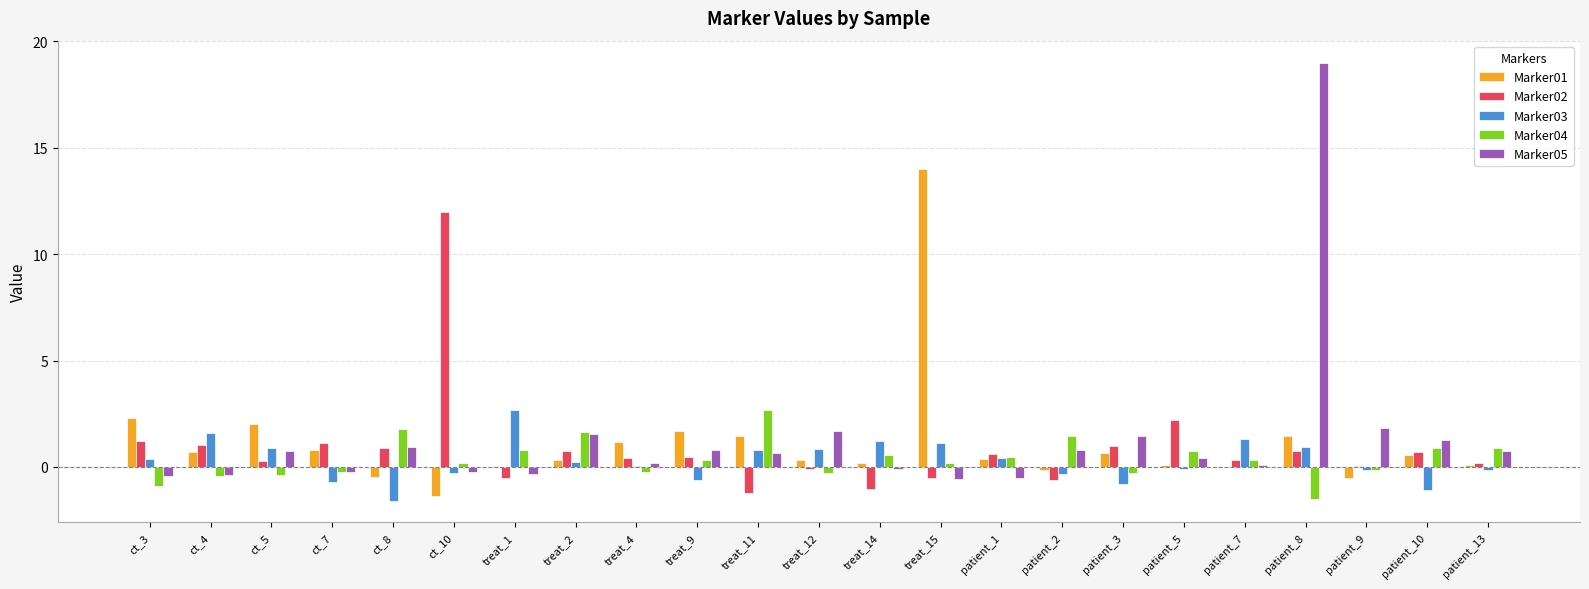

How many series are shown in this chart?

5